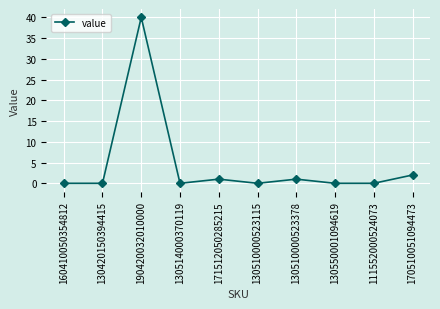

True or false: the data shows 0 at 130420150394415.

True